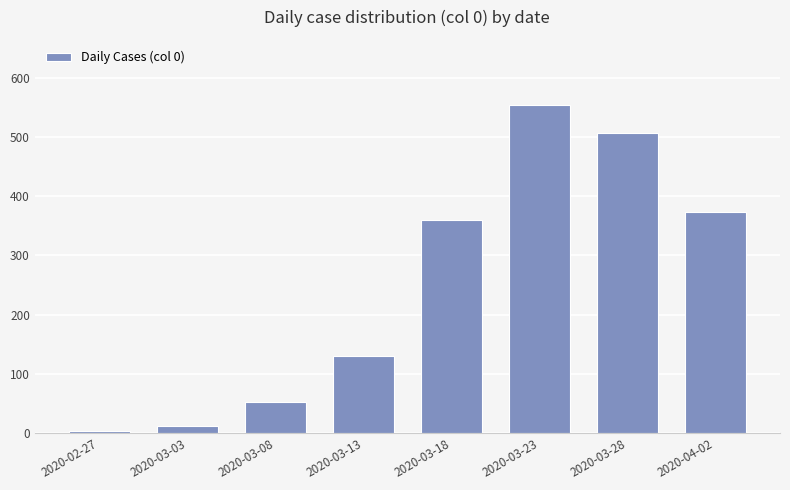

Which category has the highest value across all series?

2020-03-23